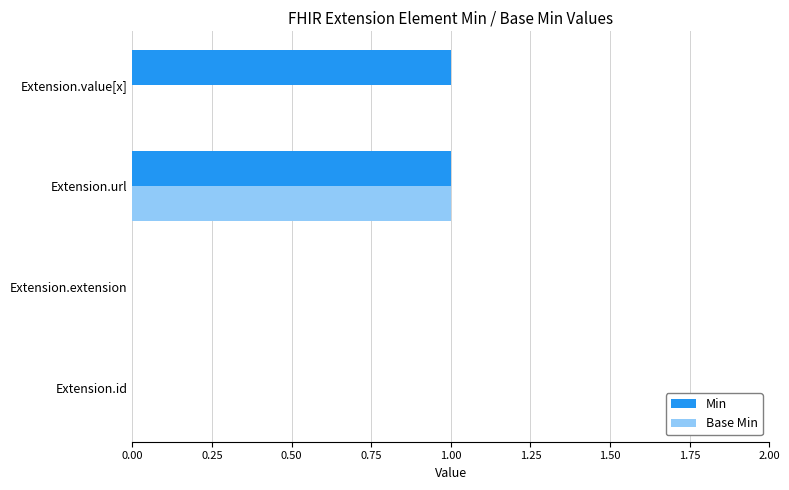

True or false: Base Min has a value of 1 at Extension.url.

True